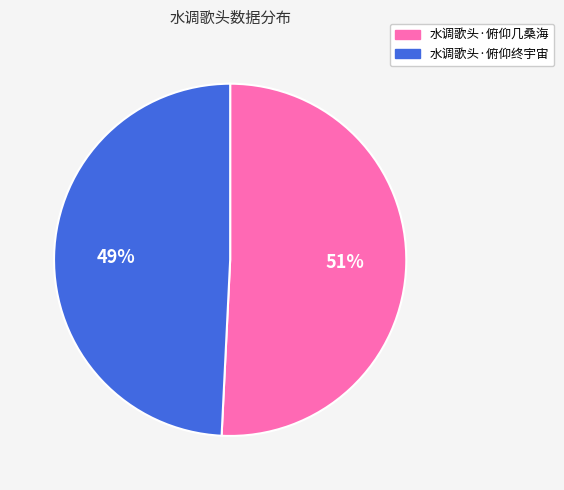

True or false: 水调歌头·俯仰几桑海 accounts for 51% of the total.

True